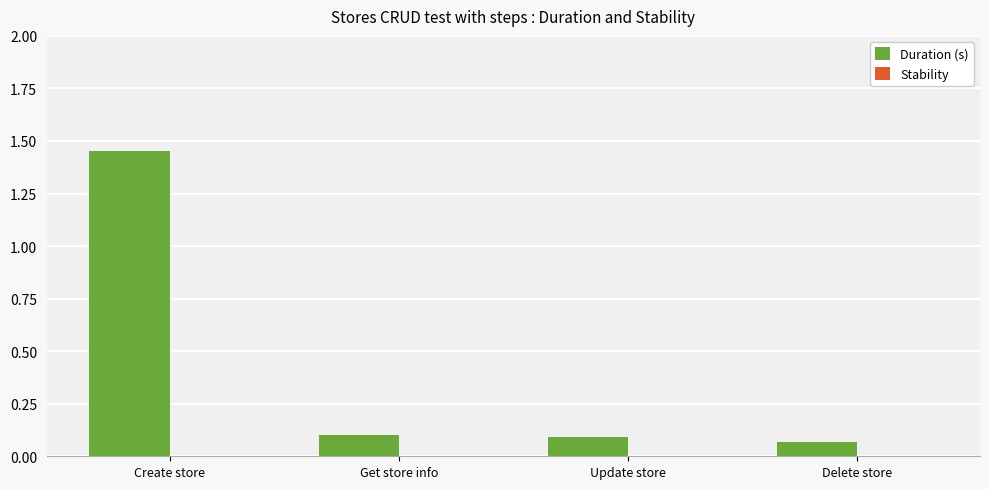

What is the change in value from Create store to Update store?

-1.4